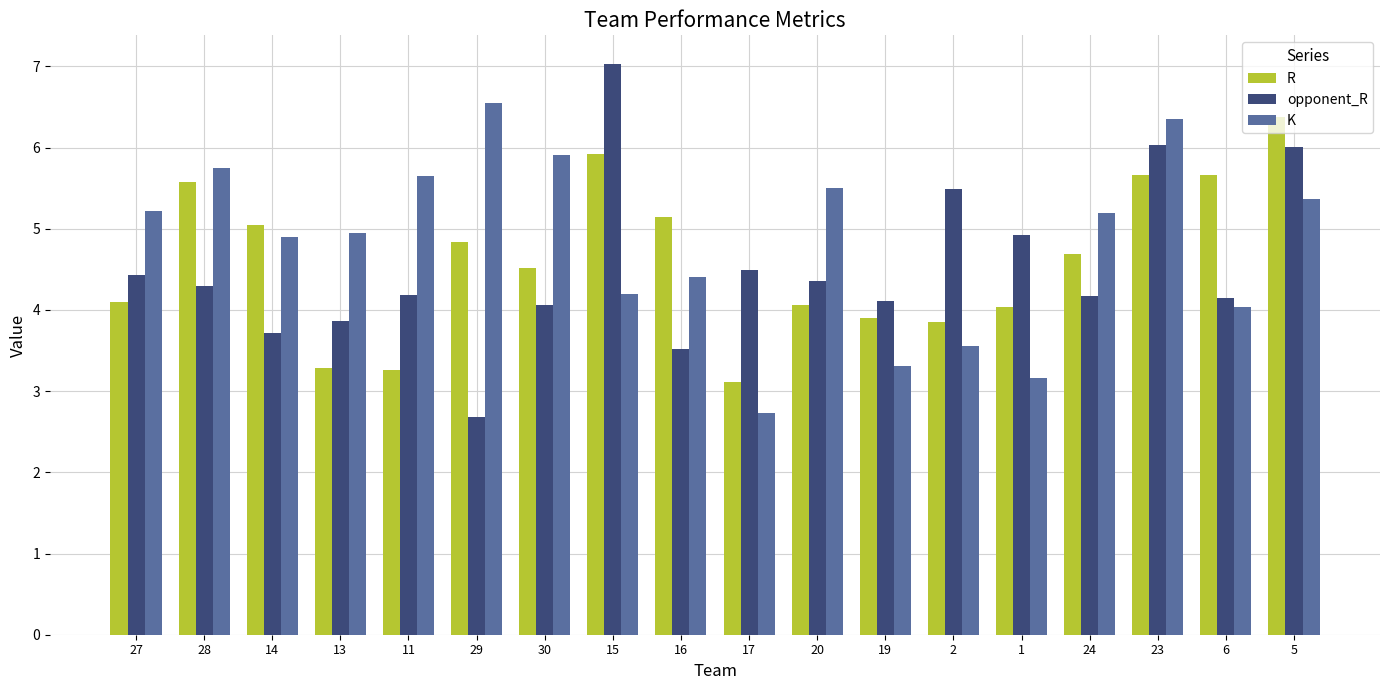

What is the label of the 12th bar from the right?

30